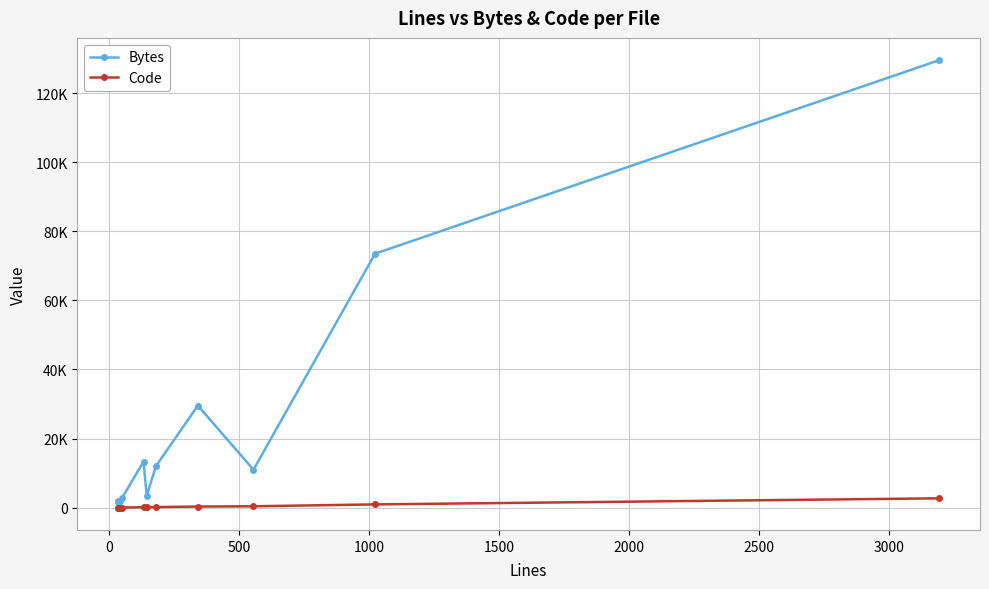

How many series are shown in this chart?

2